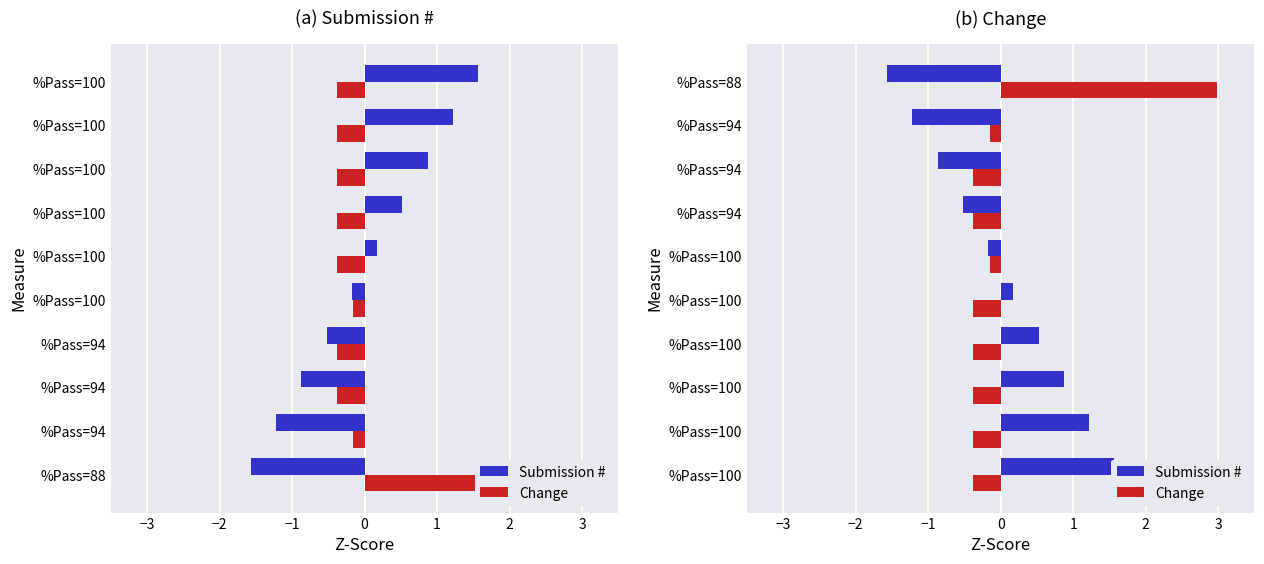

What is the approximate value of Change at %Pass=94?

-0.4